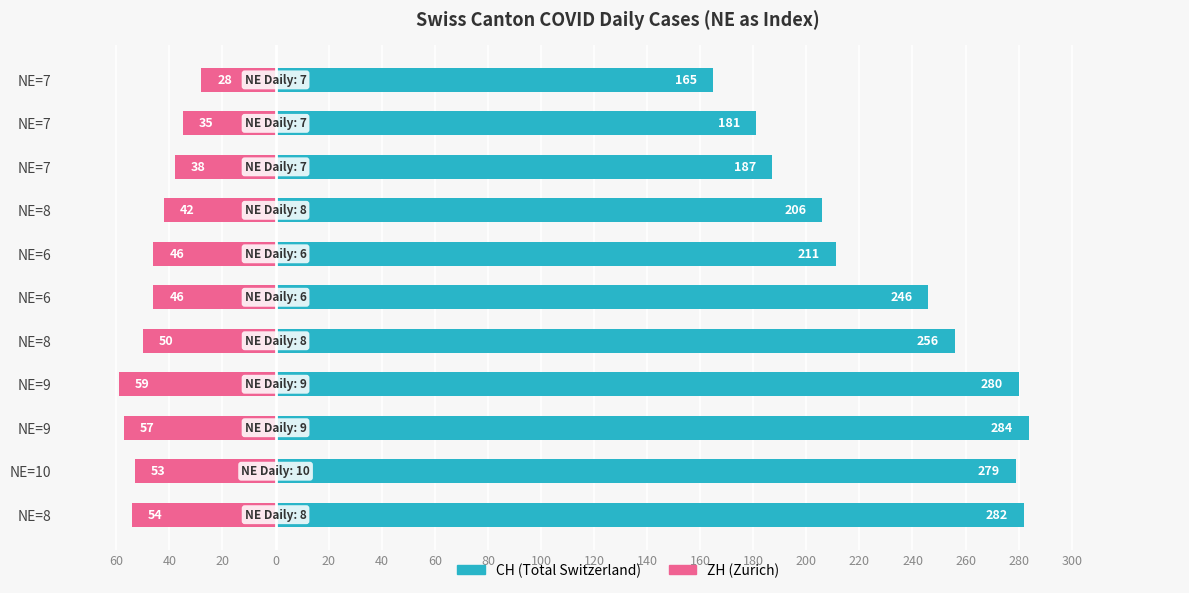

What is the difference between the maximum and minimum values in the CH (Total Switzerland) series?

119